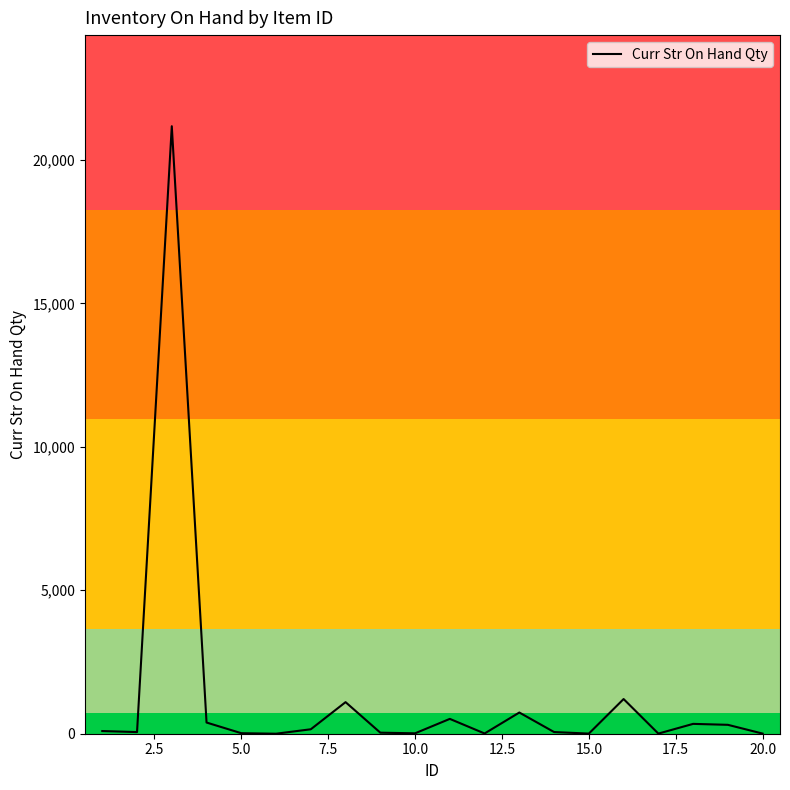

What is the difference between the maximum and minimum values?

21186